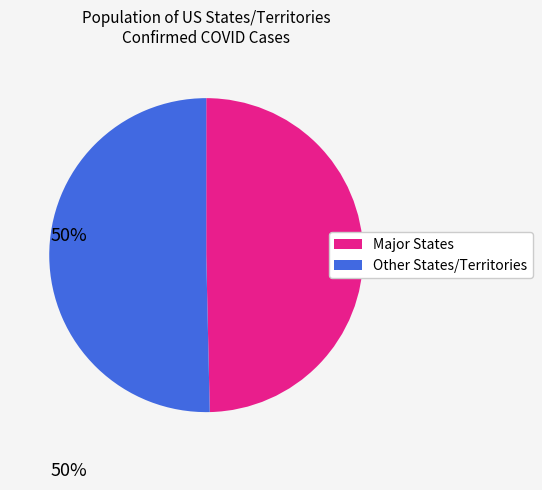

How many slices are in this pie chart?

2